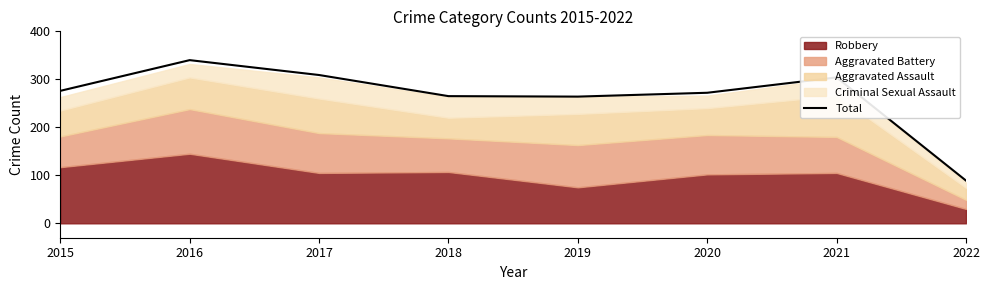

Reading left to right, extract all data points from this chart.

2015=276	2016=340	2017=309	2018=265	2019=264	2020=272	2021=304	2022=89